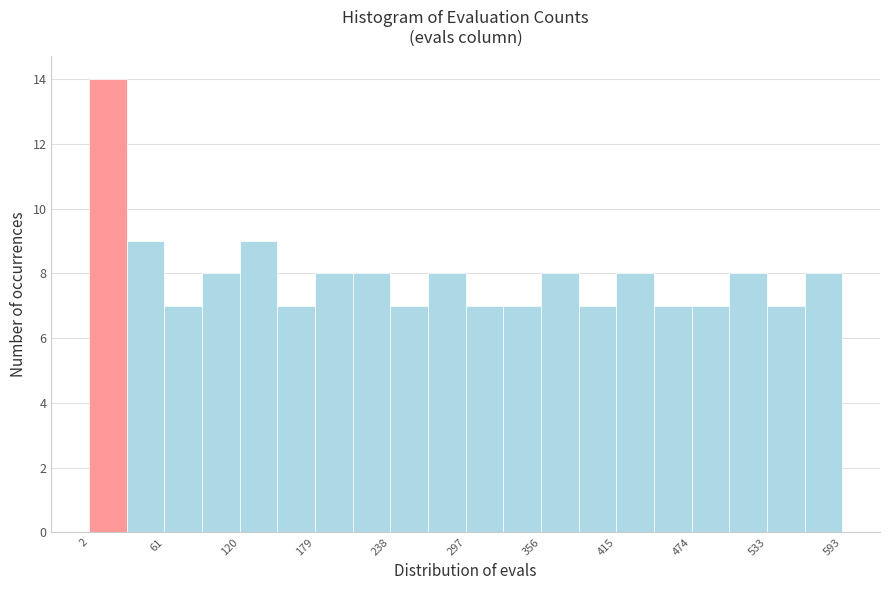

Around what value on the x-axis is the tallest bar? Give the approximate position of its centre, as read against the axis.

20